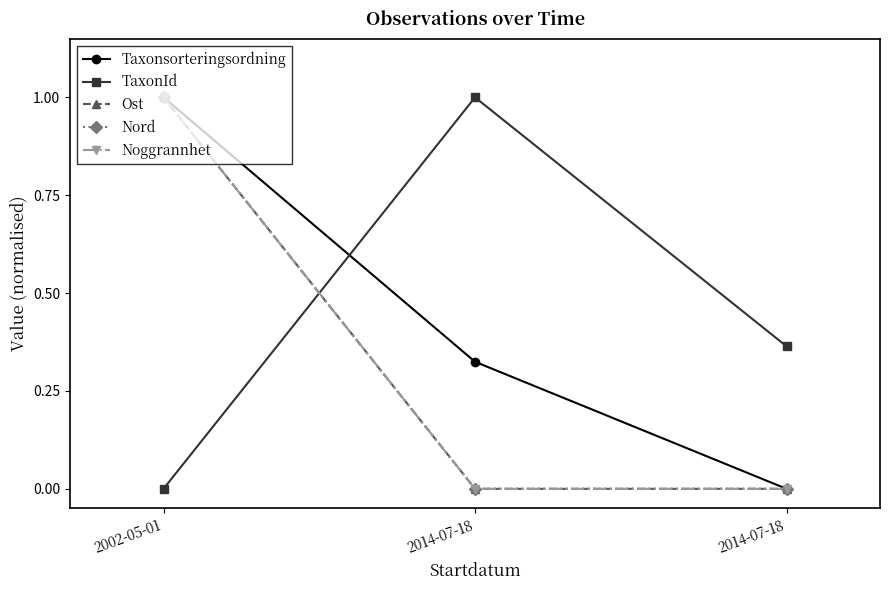

Reading left to right, list all the values displayed in this chart.

Taxonsorteringsordning: 1.0	0.3	0.0
TaxonId: 0.0	1.0	0.4
Ost: 1.0	0.0	0.0
Nord: 1.0	0.0	0.0
Noggrannhet: 1.0	0.0	0.0